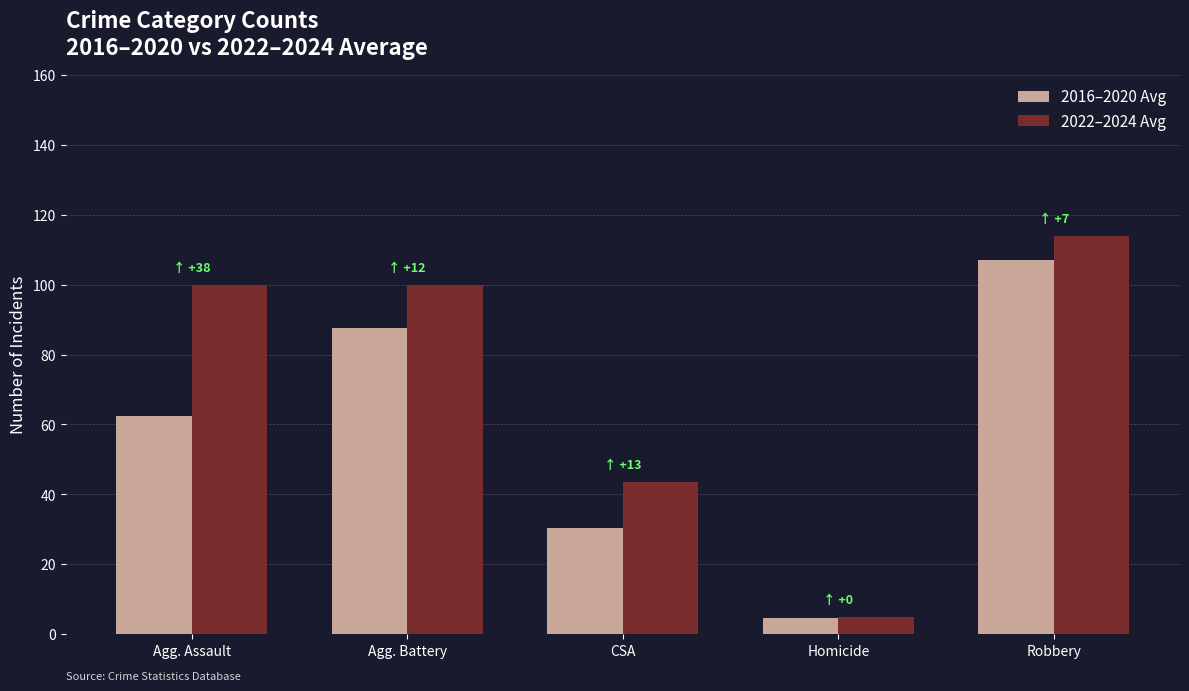

Reading left to right, list all the values displayed in this chart.

2016–2020 Avg: Agg. Assault=62.3	Agg. Battery=87.7	CSA=30.3	Homicide=4.7	Robbery=107.0
2022–2024 Avg: Agg. Assault=100.0	Agg. Battery=100.0	CSA=43.7	Homicide=5.0	Robbery=114.0